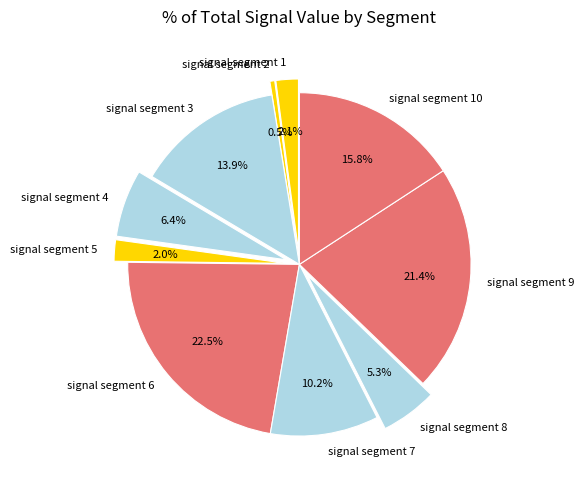

Does signal segment 9 account for over 50% of the chart?

No